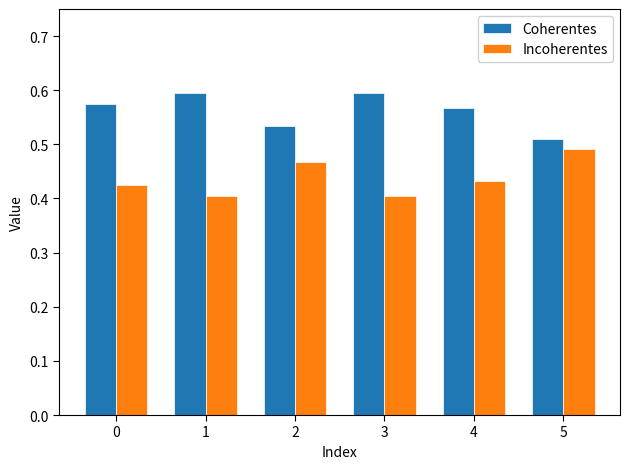

What is the total value across all series at 5?

1.0